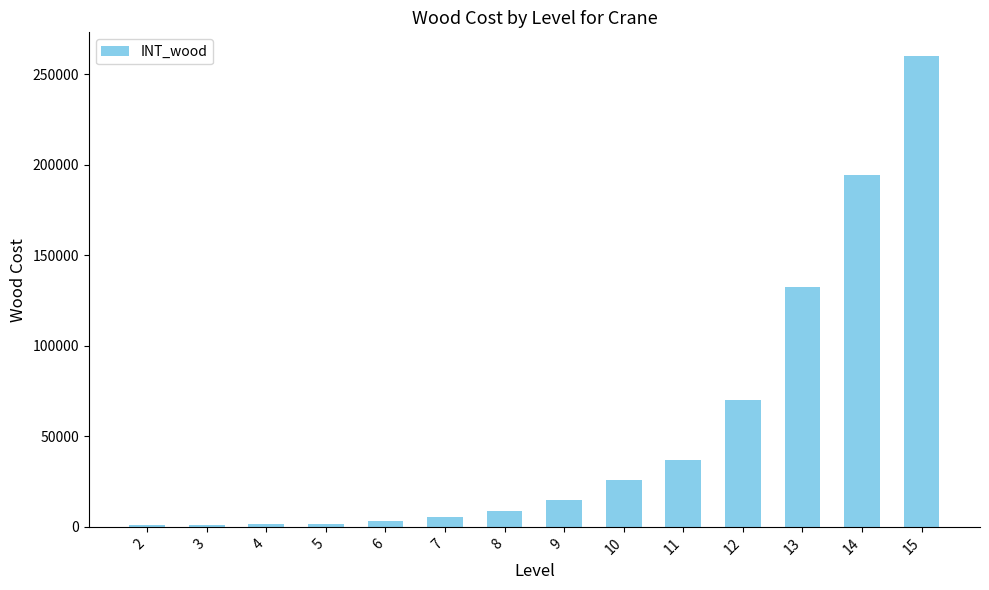

Is it true that the value at 11 is 59248?

False